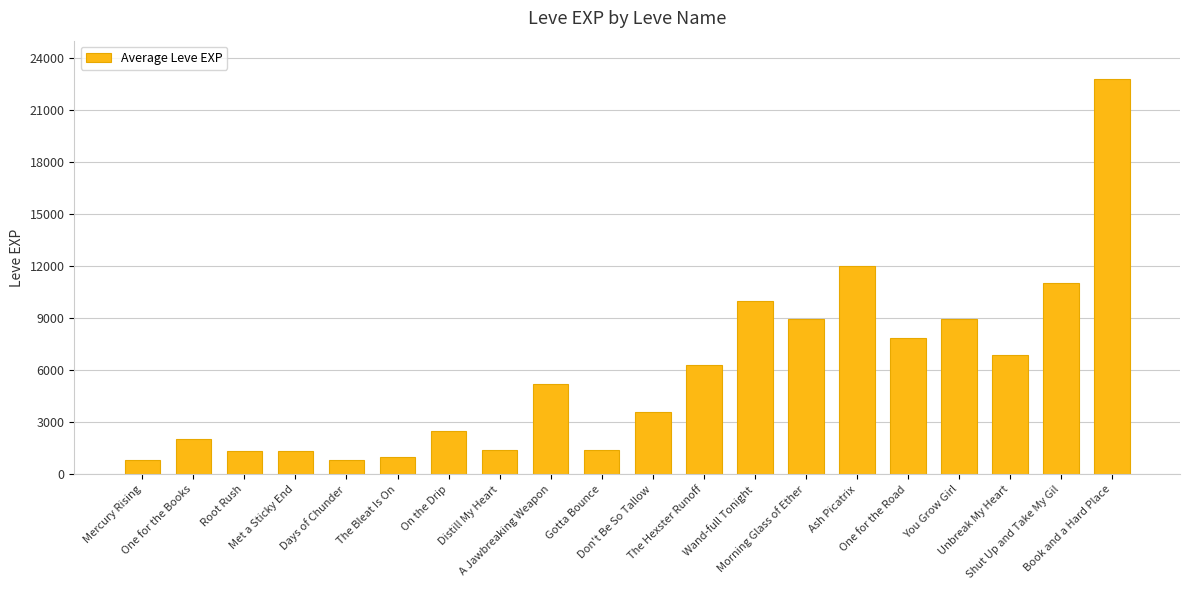

What is the difference between the maximum and second lowest values?

21990